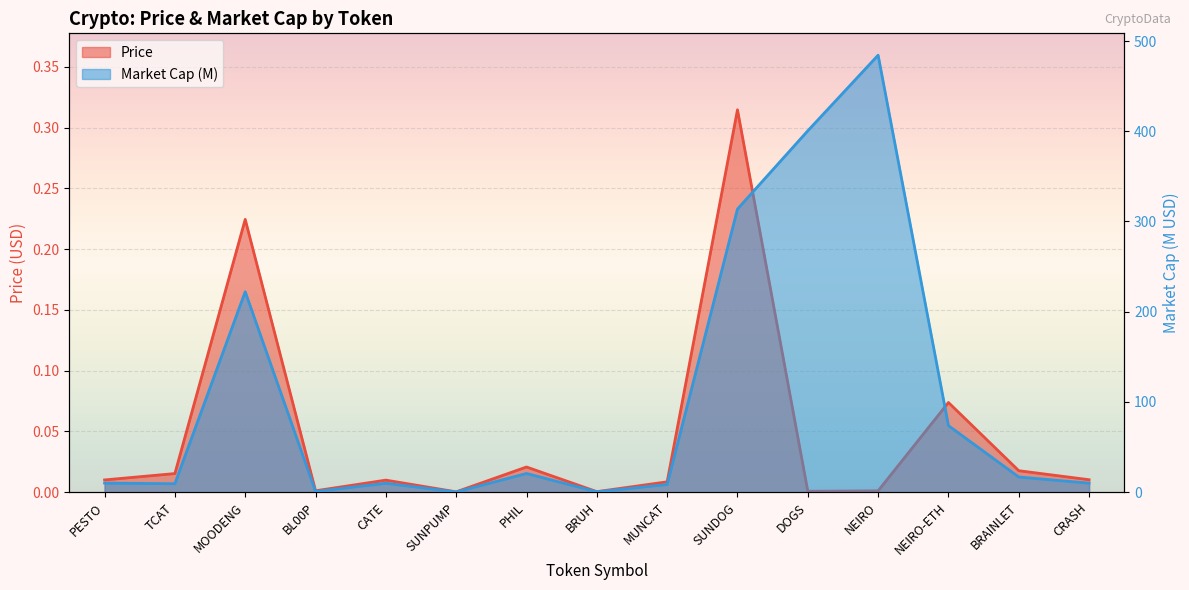

True or false: Market Cap and Price cross at least once.

False